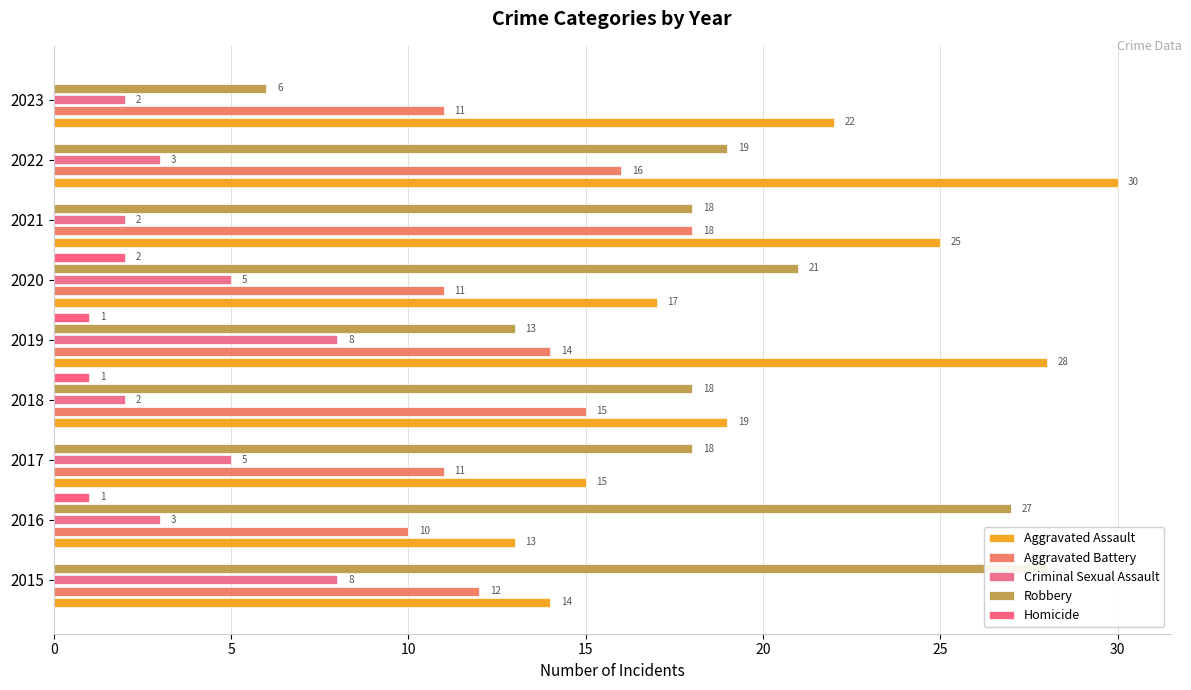

Are the bars horizontal?

Yes